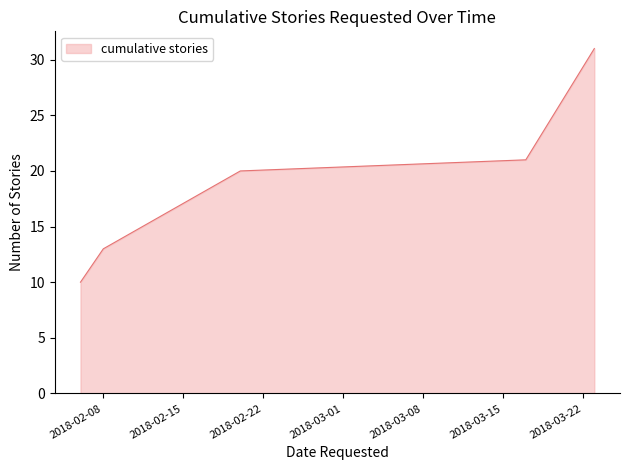

What is the smallest value displayed?

10